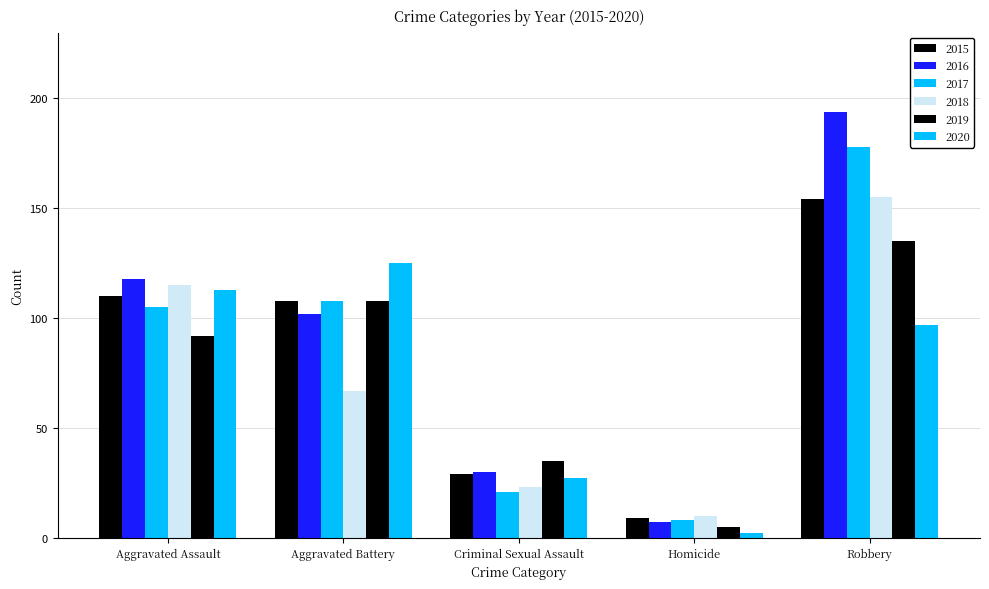

How many bars are there in total?

30